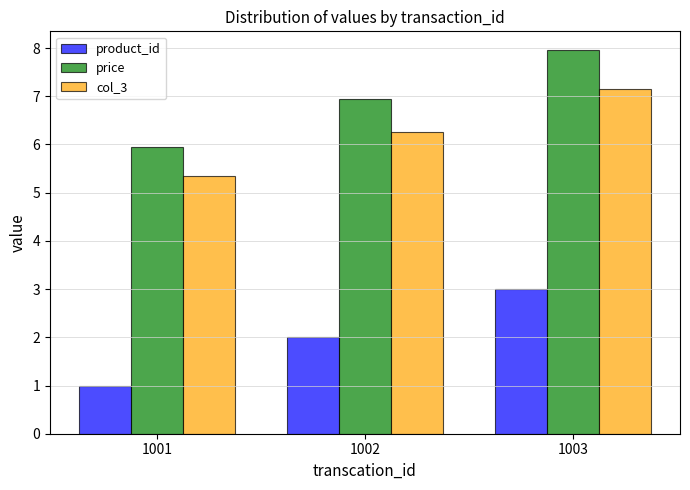

What is the value of the col_3 bar at the 1st from the left?

5.4